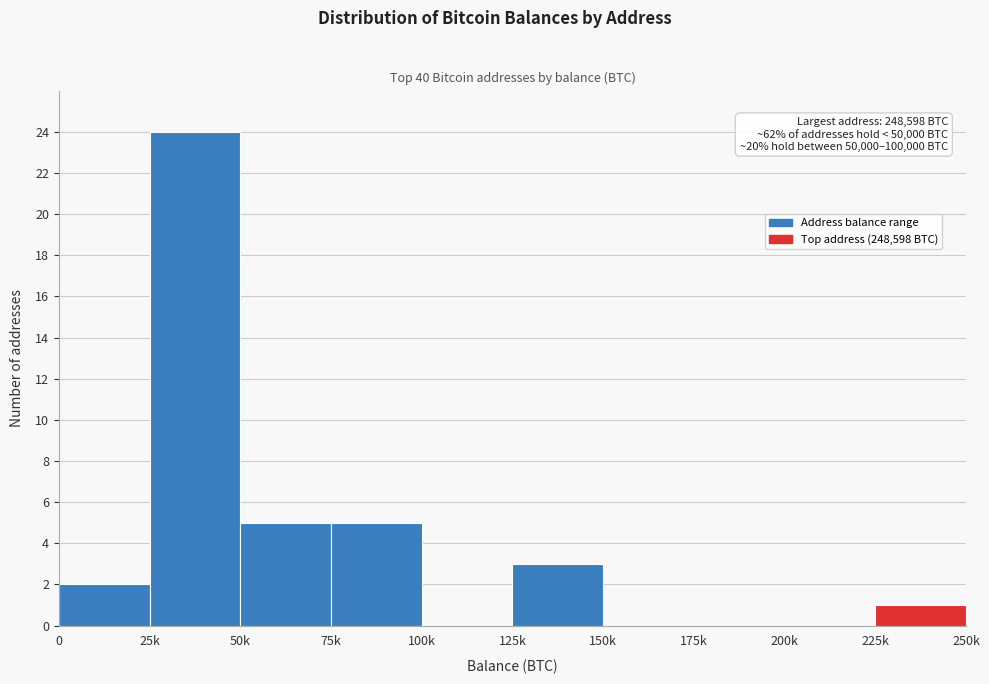

Reading left to right, list all the values displayed in this chart.

0=2	25k=24	50k=5	75k=5	100k=0	125k=3	150k=0	175k=0	200k=0	225k=1